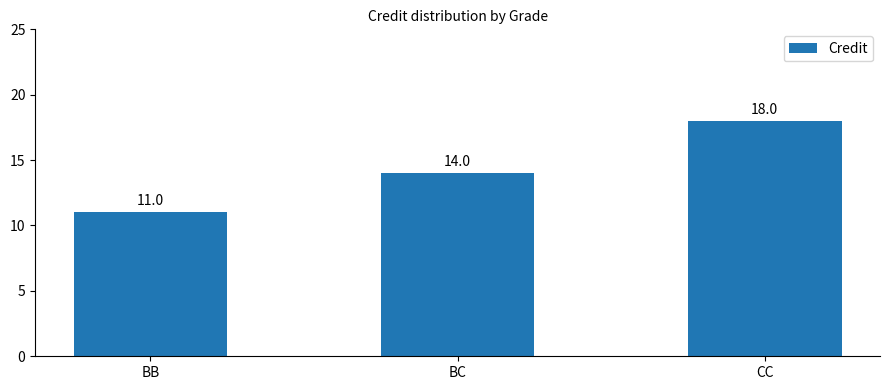

Between BC and CC, which is larger?

CC